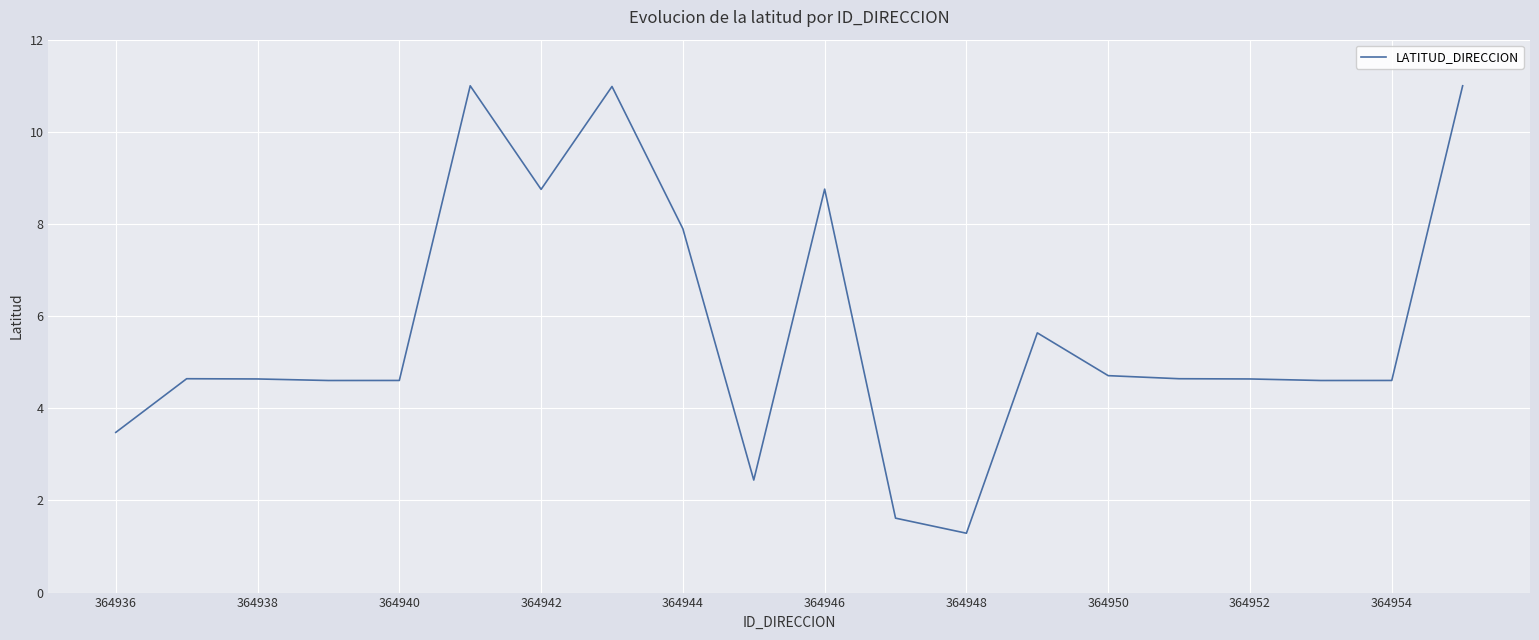

Does the chart display data point markers on the line(s)?

No